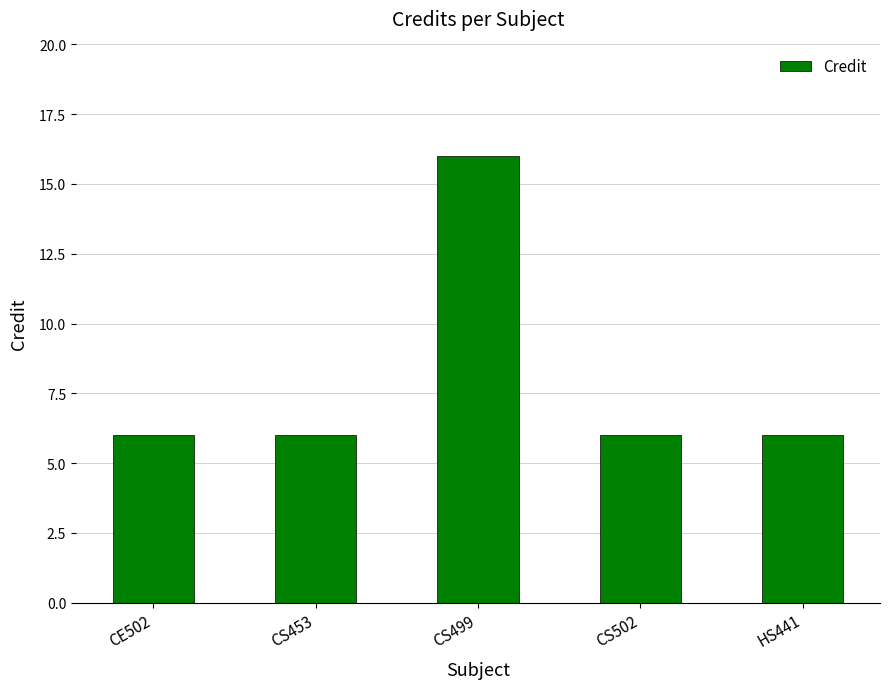

What is the change in value from CS499 to CS502?

-10